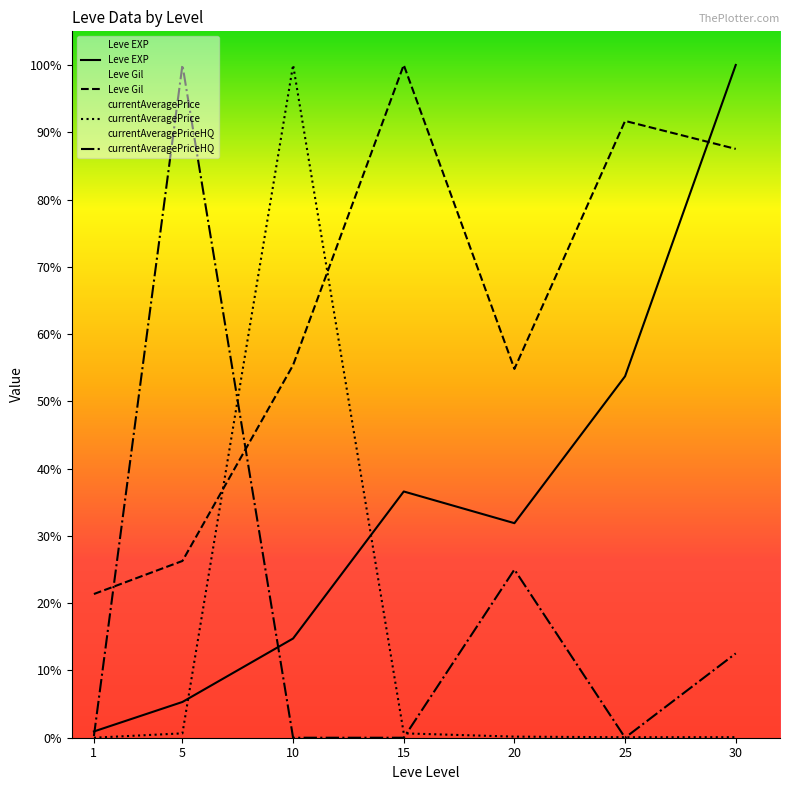

Which category has the lowest value across all series?

10